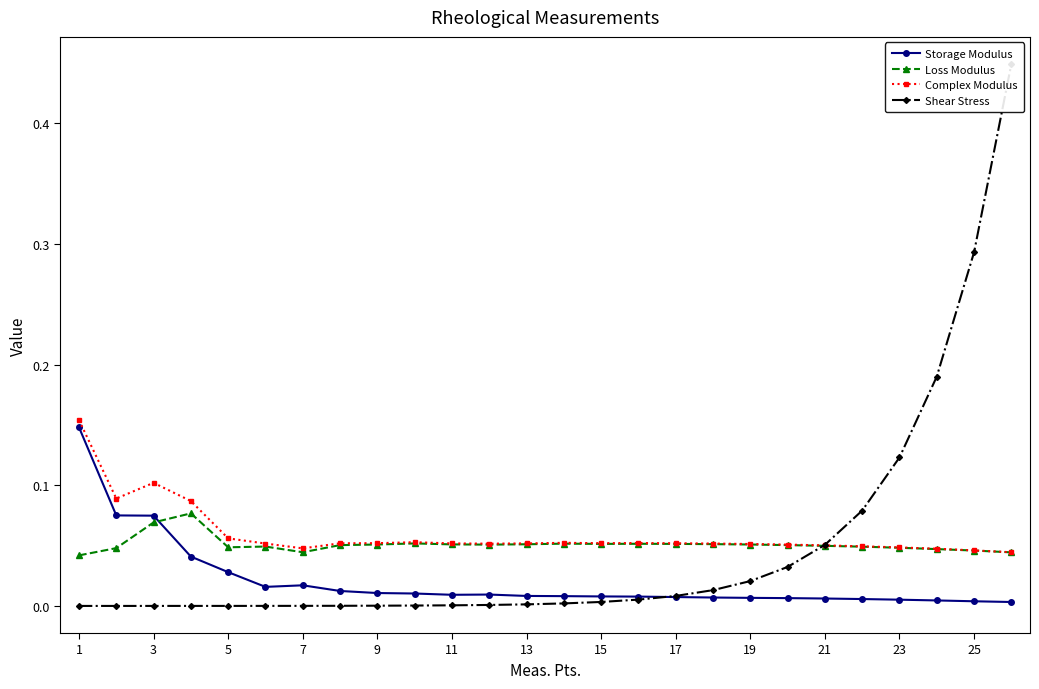

How many lines are shown in the chart?

4